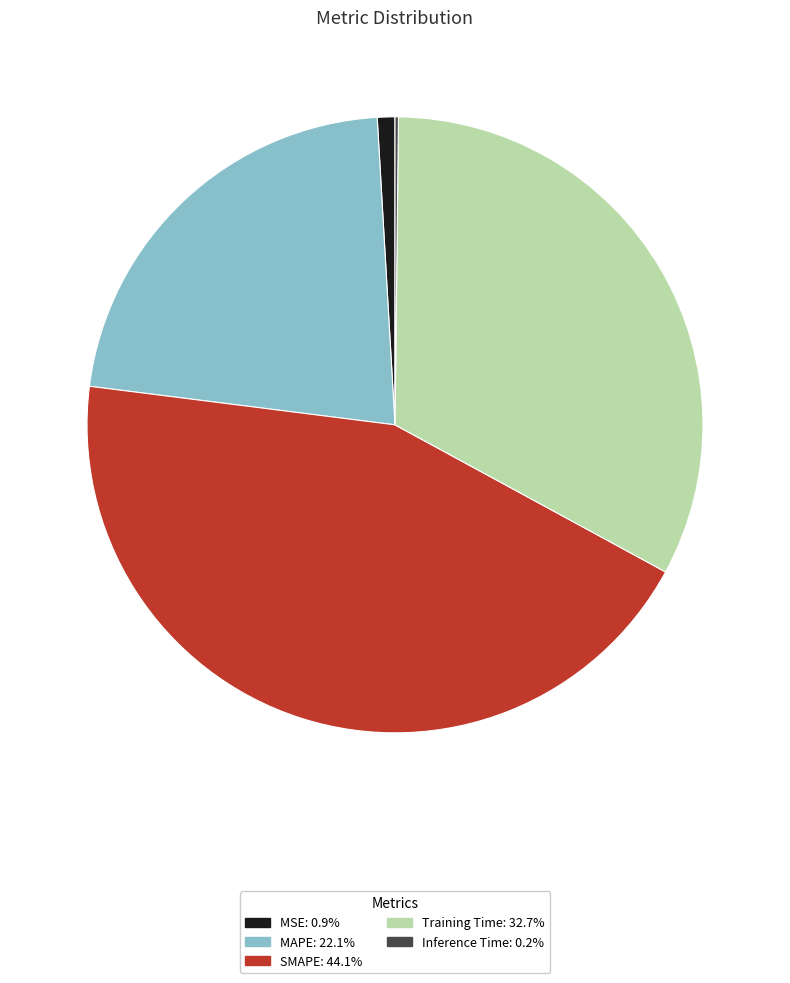

The Training Time slice represents 33% of the pie. True or false?

True